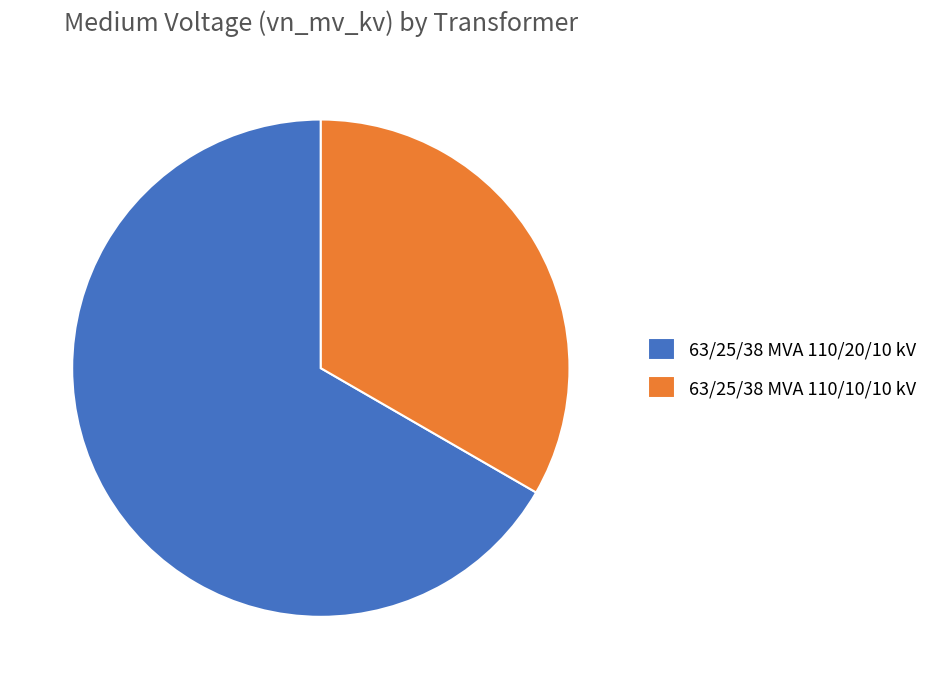

Rank the categories by value from lowest to highest.

63/25/38 MVA 110/10/10 kV, 63/25/38 MVA 110/20/10 kV